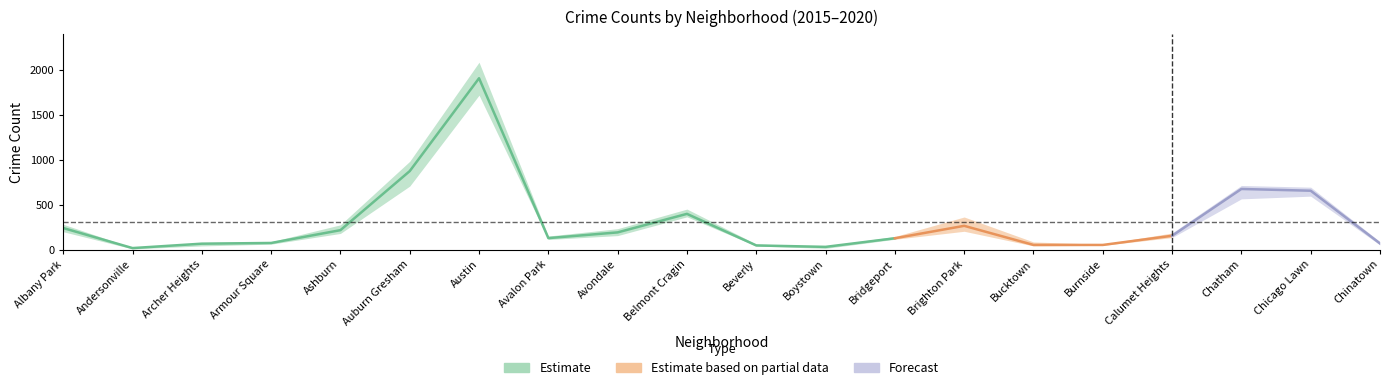

Where is the first local maximum for 2018?

Austin